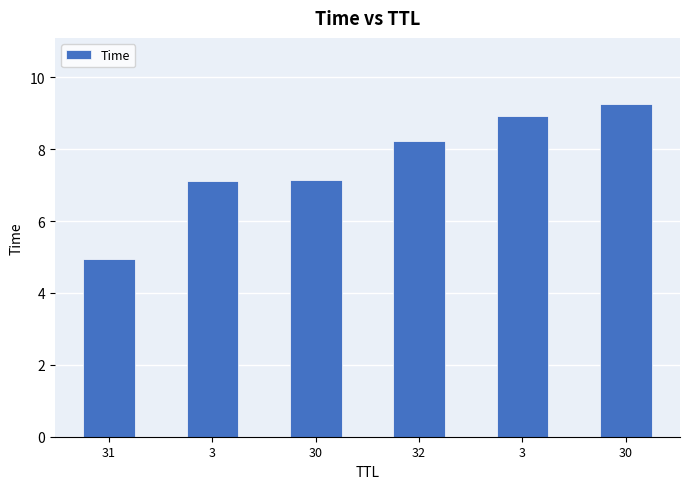

Does the chart contain any negative values?

No